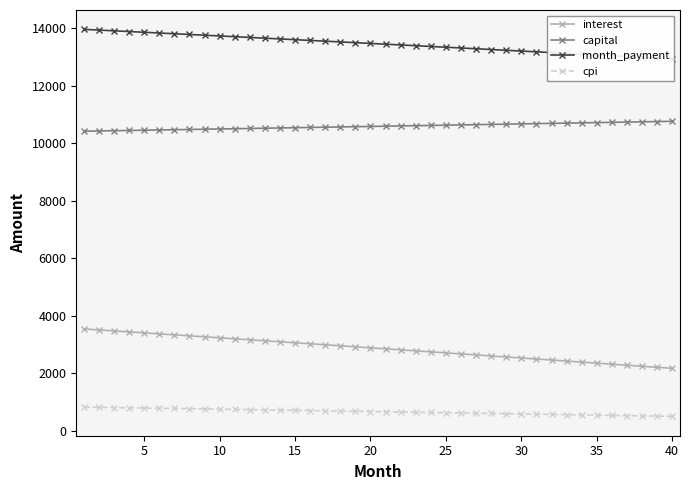

The value of interest at 40 is 2174.1. True or false?

True